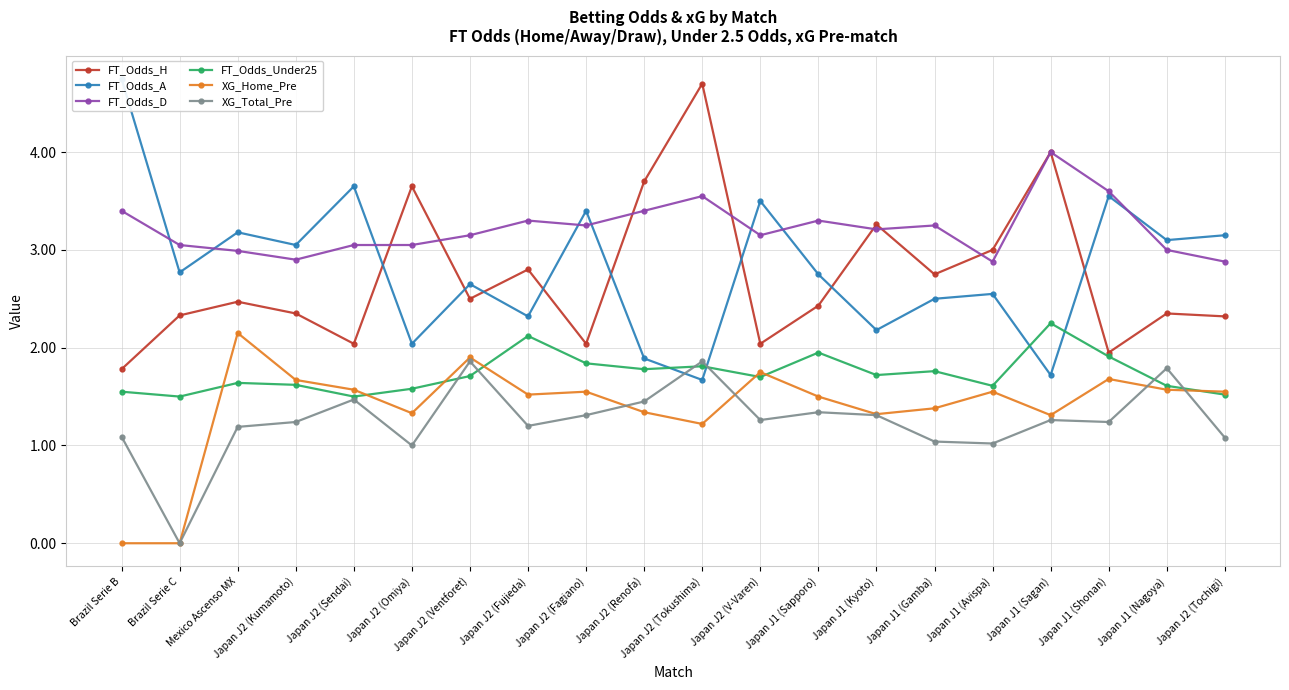

How many interior local valleys does the XG_Home_Pre series have?

5